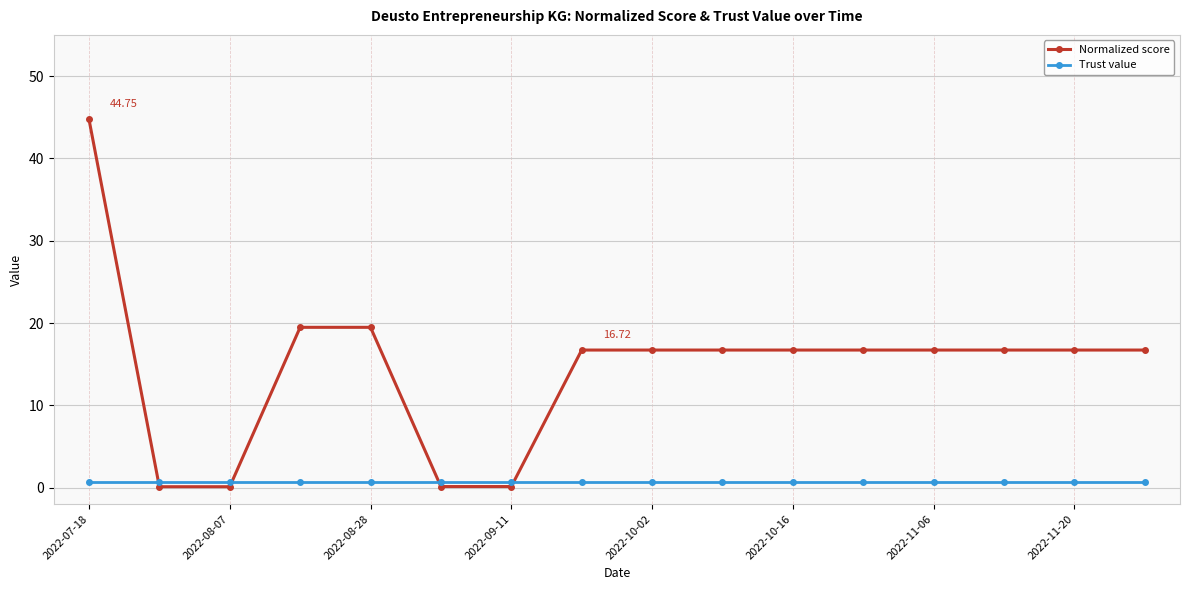

What is the value of the Normalized score point at the 13th from the left?

16.7